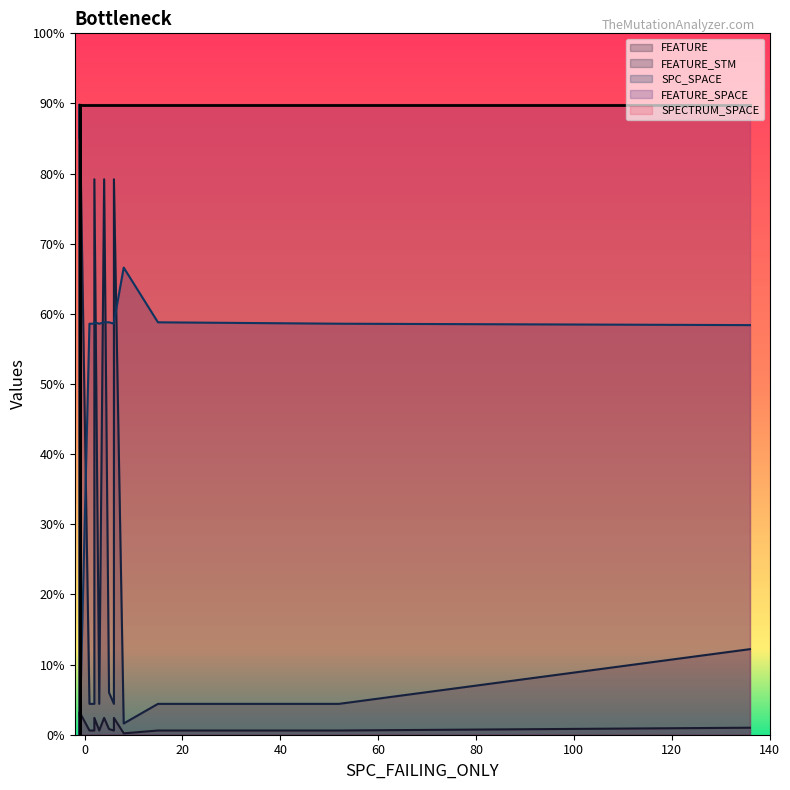

How many lines are shown in the chart?

5